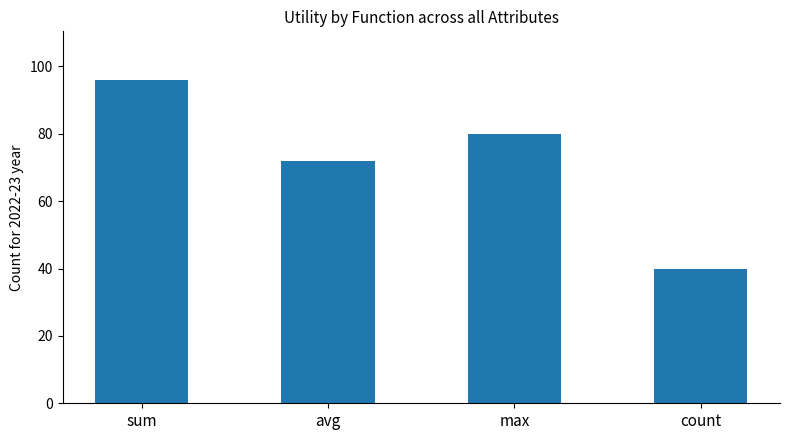

What is the minimum value shown in the chart?

40